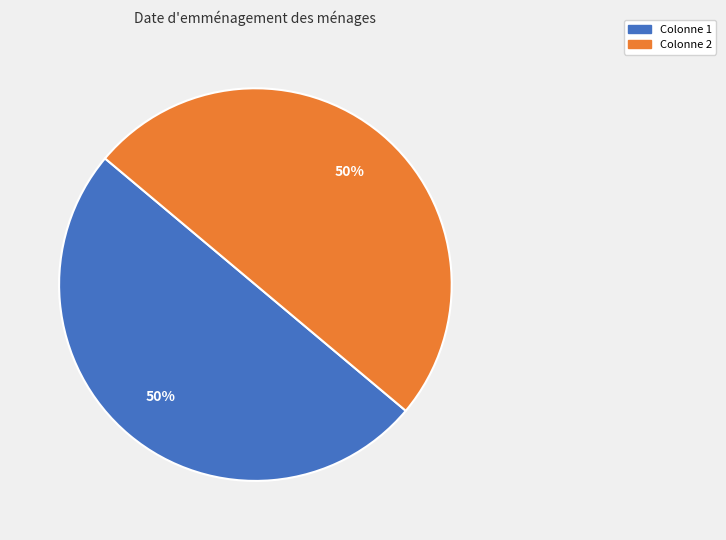

To the nearest percent, what is the average slice percentage?

50%